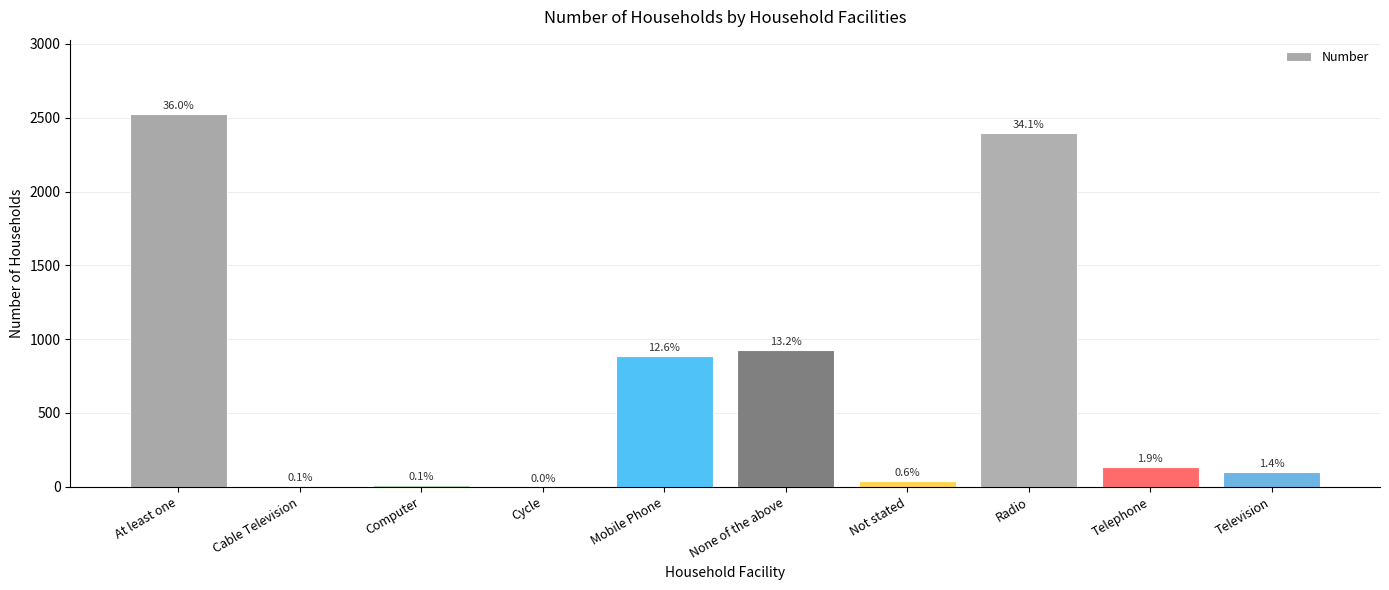

Which label corresponds to the largest value in the chart?

At least one